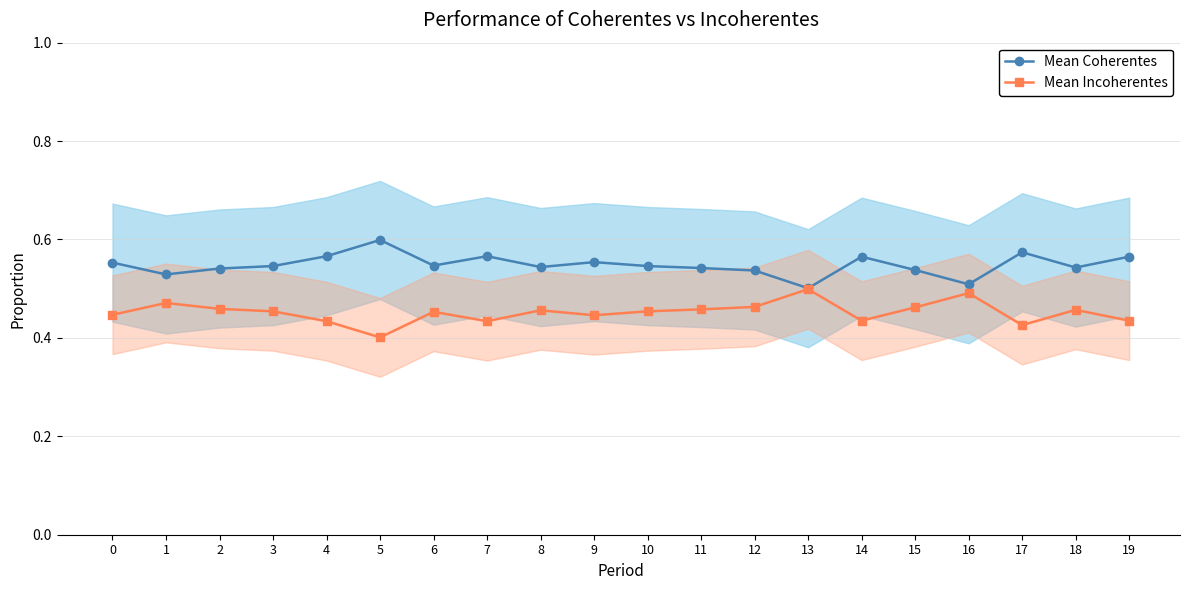

What is the difference between the second highest and minimum values in the Mean Coherentes series?

0.1